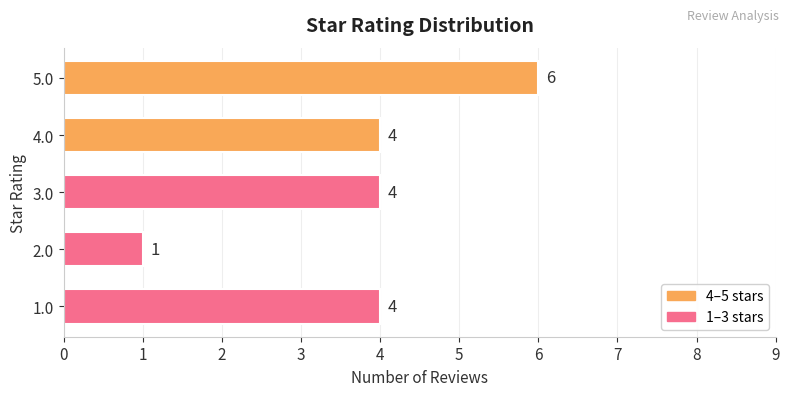

Where does the data first go above 4?

5.0